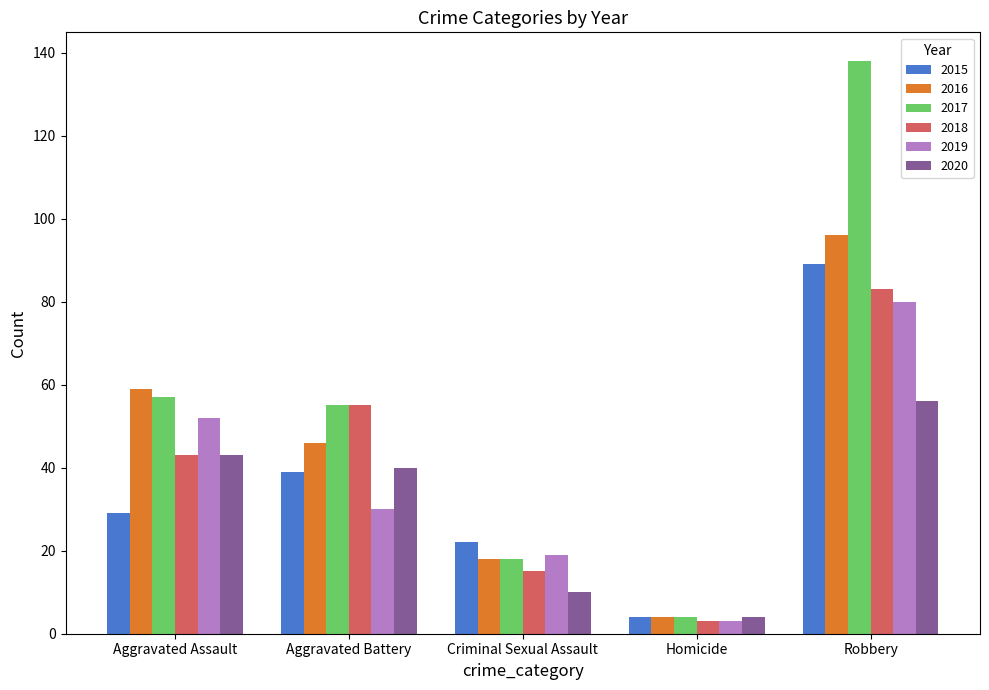

What is the difference between the 2020 values at Aggravated Battery and Aggravated Assault?

3